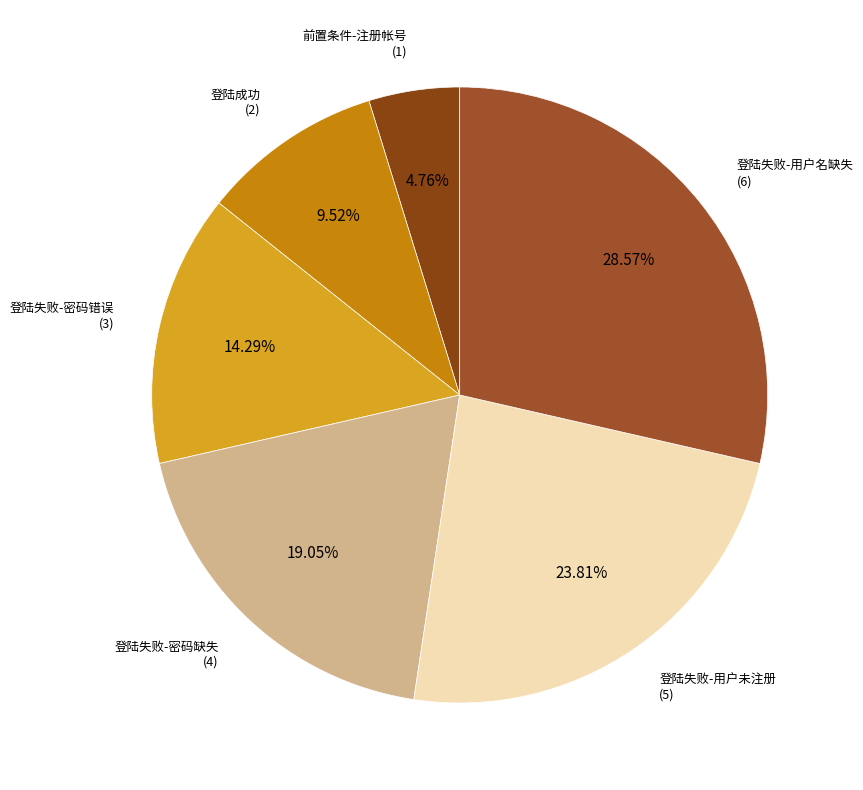

How many slices are in this pie chart?

6